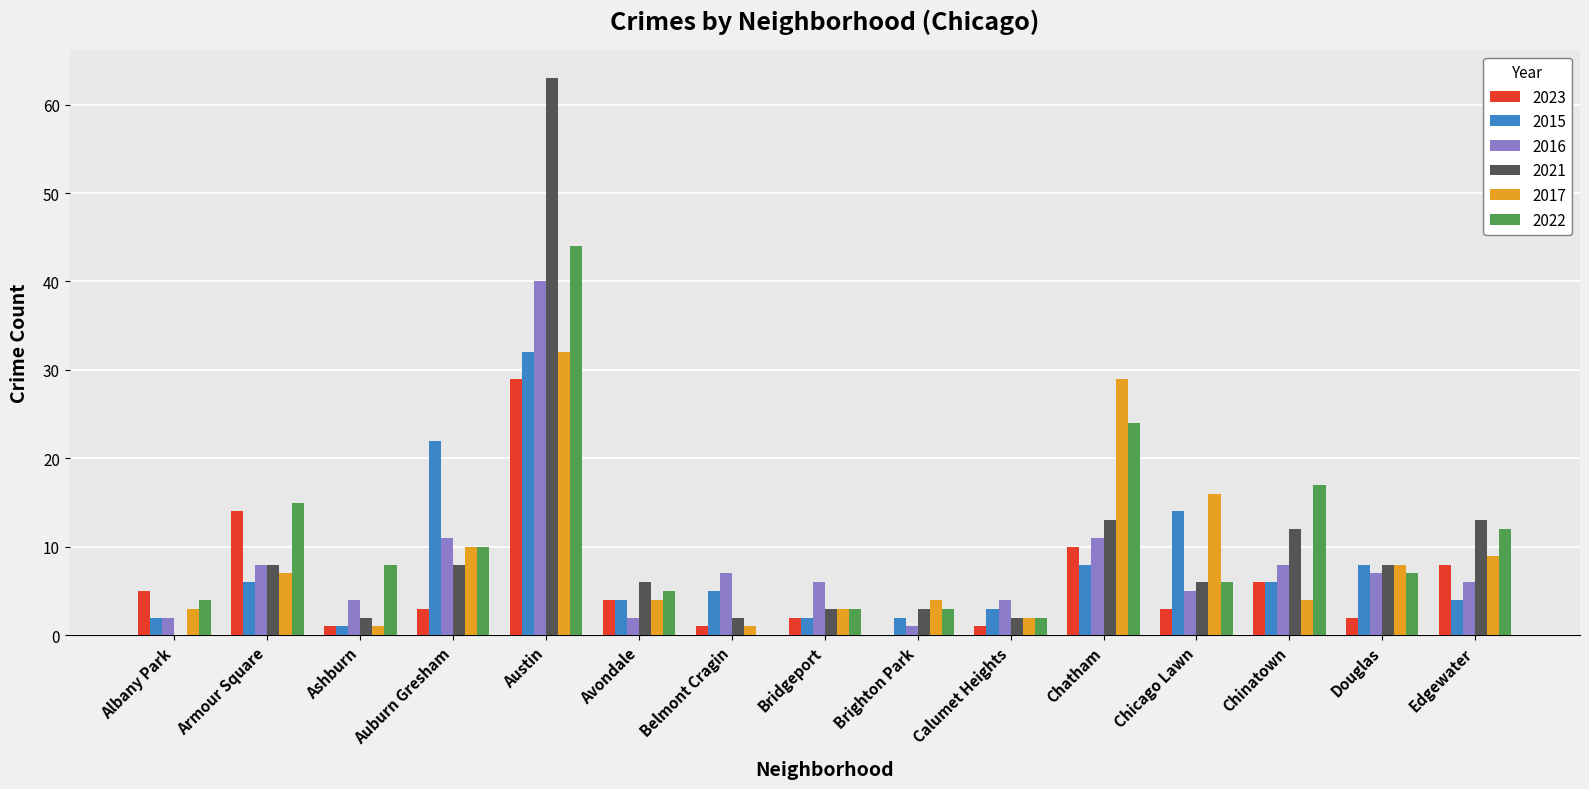

What are all the series names shown in the legend?

2023, 2015, 2016, 2021, 2017, 2022